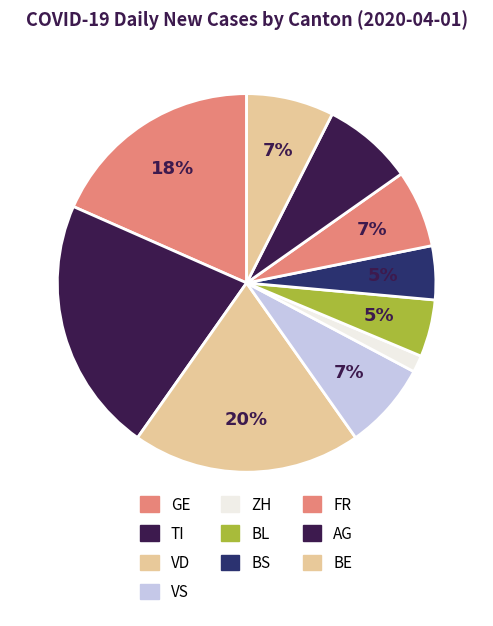

How many slices are in this pie chart?

10